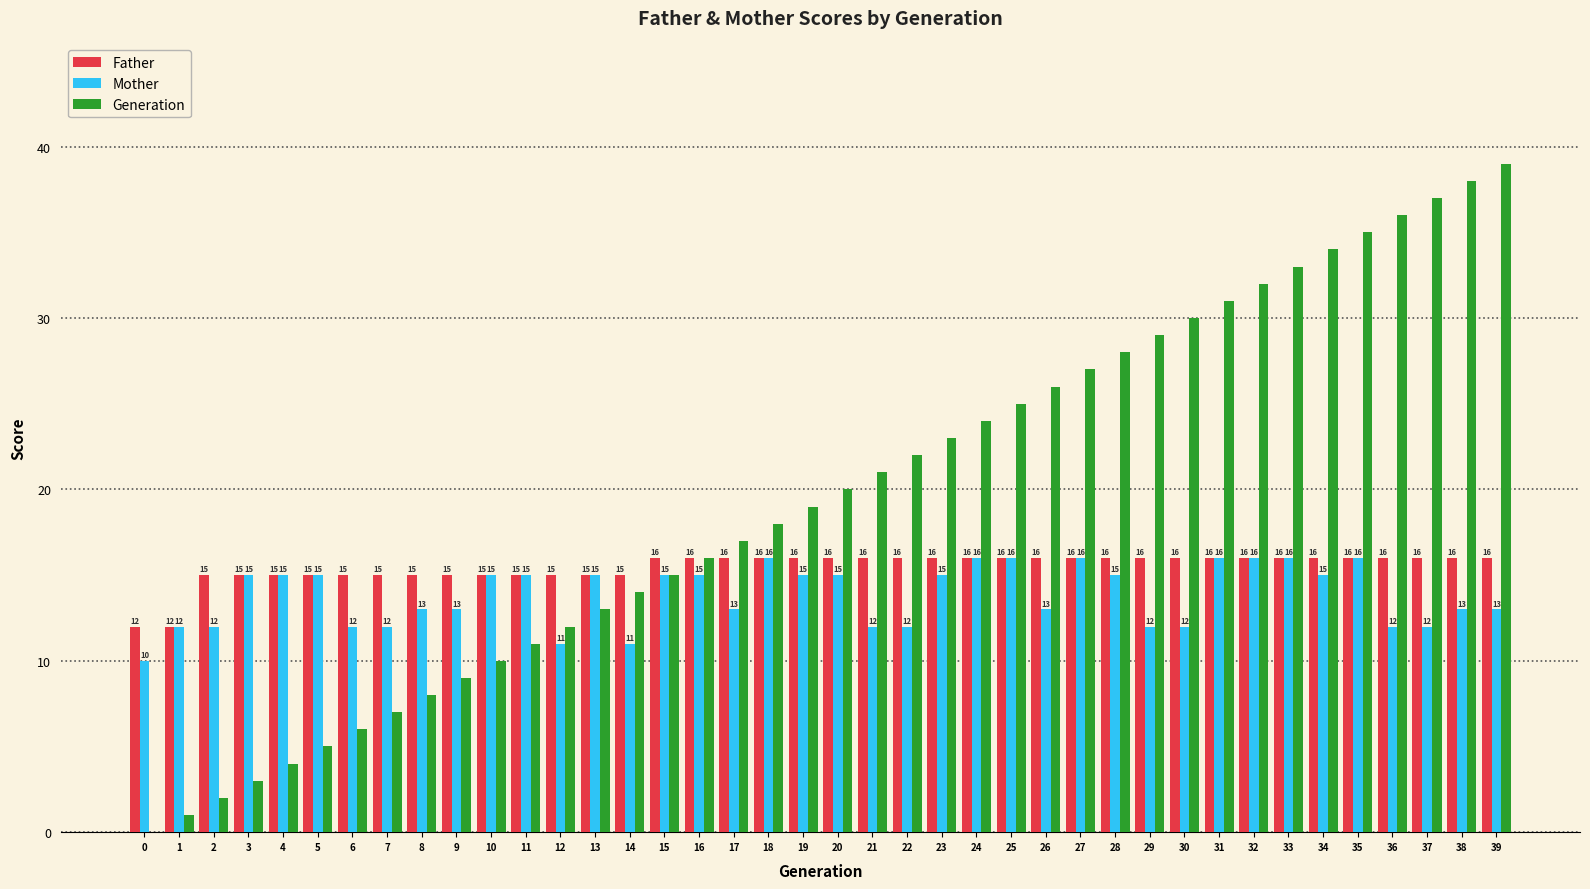

What is the approximate value of Mother at 35?

16